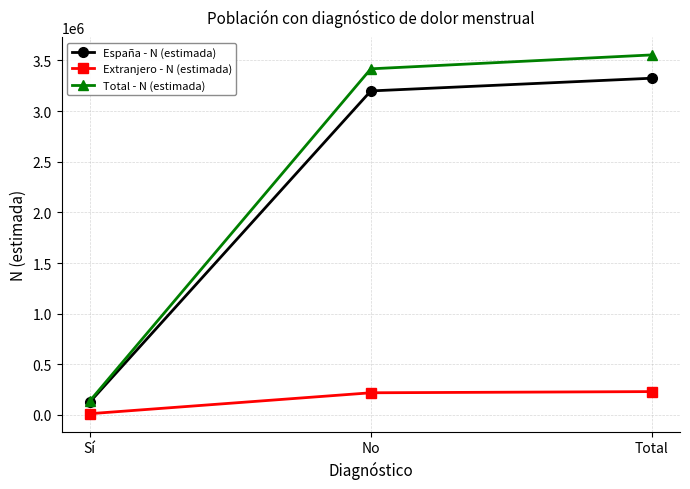

What is the total value across all series at No?

6835379